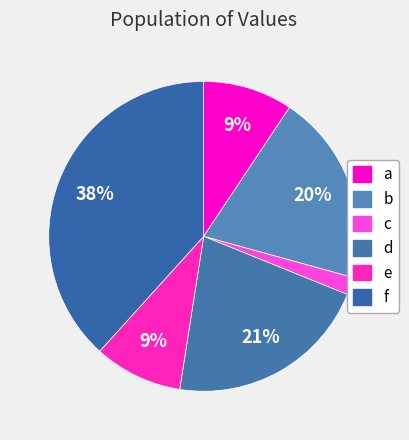

Which slice is the largest?

f